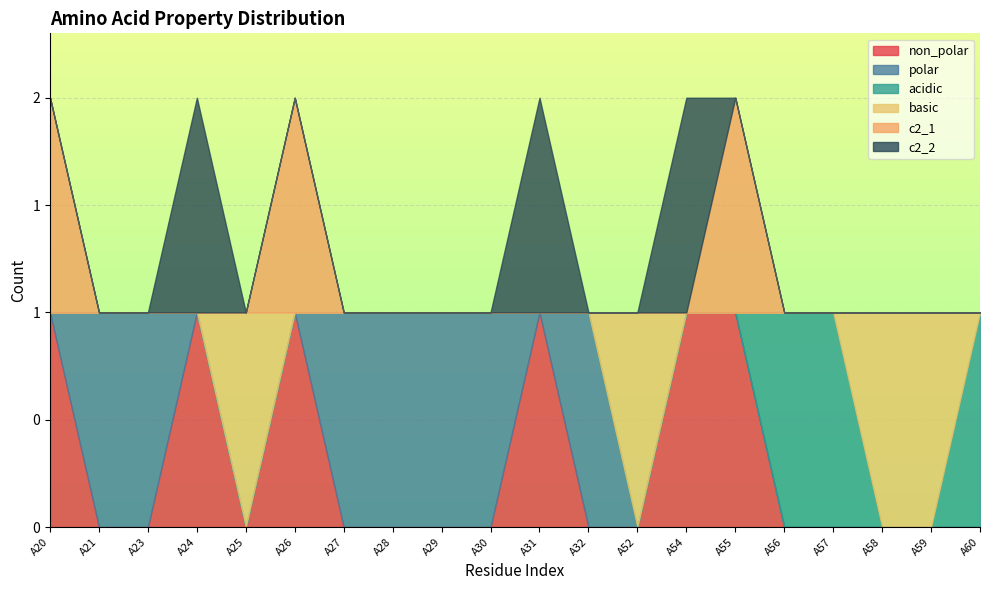

At how many categories does at least one series exceed 0?

20